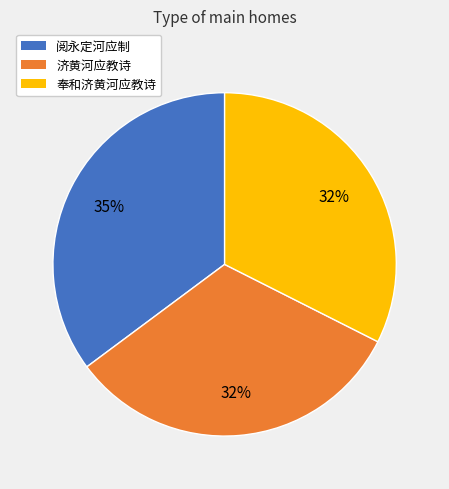

Which category has the biggest portion of the pie?

阅永定河应制